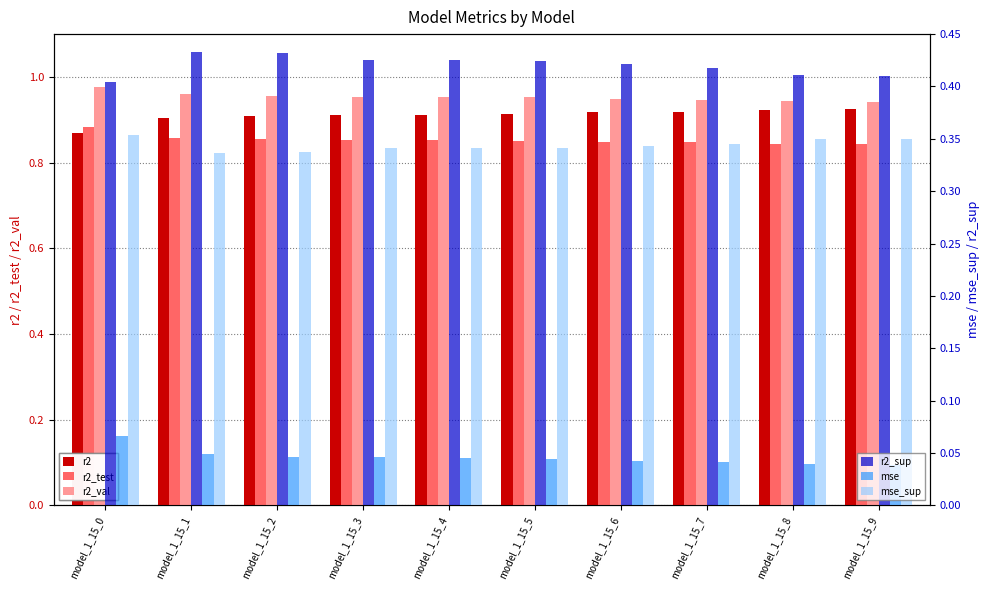

At which category does the chart reach its peak across all series?

model_1_15_0